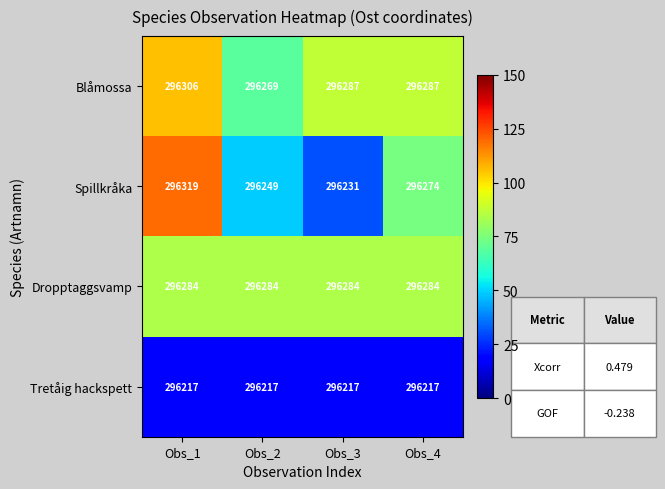

At Obs_3, list the series in order from largest to smallest.

Blåmossa, Dropptaggsvamp, Spillkråka, Tretåig hackspett